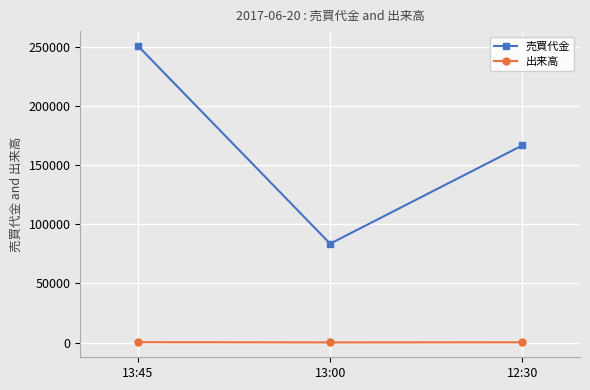

The 売買代金 series shows 83500 at 13:00. True or false?

True